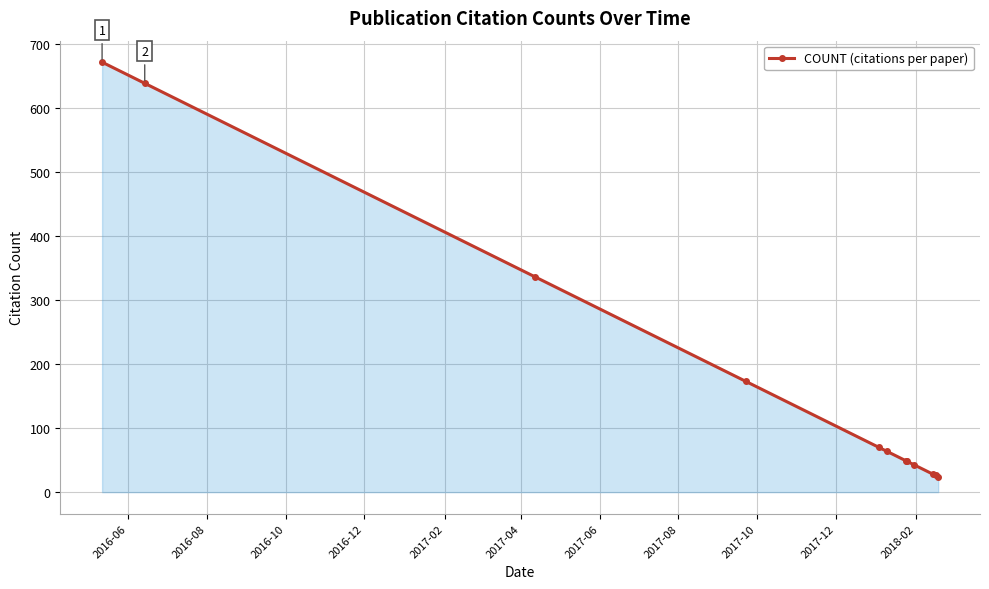

What is the difference between the maximum and minimum values?

647